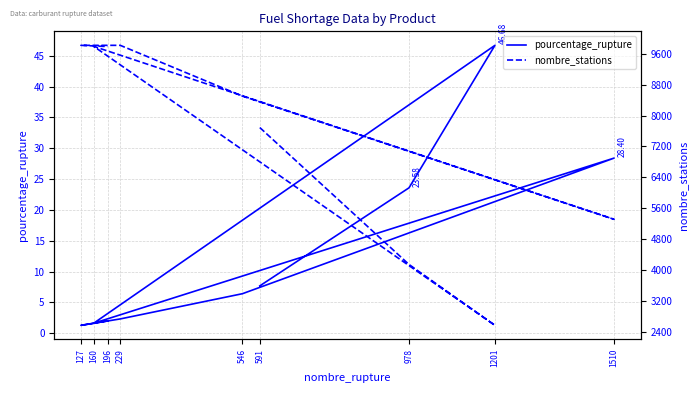

What is the lowest value of the pourcentage_rupture series?

1.3